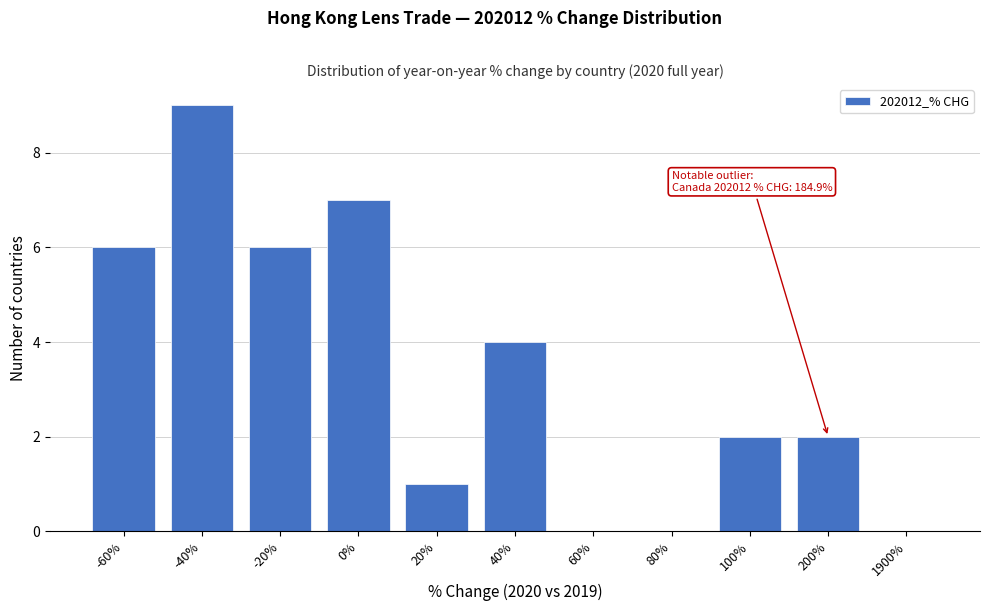

Reading left to right, transcribe all the data shown in this chart.

-60%=6	-40%=9	-20%=6	0%=7	20%=1	40%=4	60%=0	80%=0	100%=2	200%=2	1900%=0